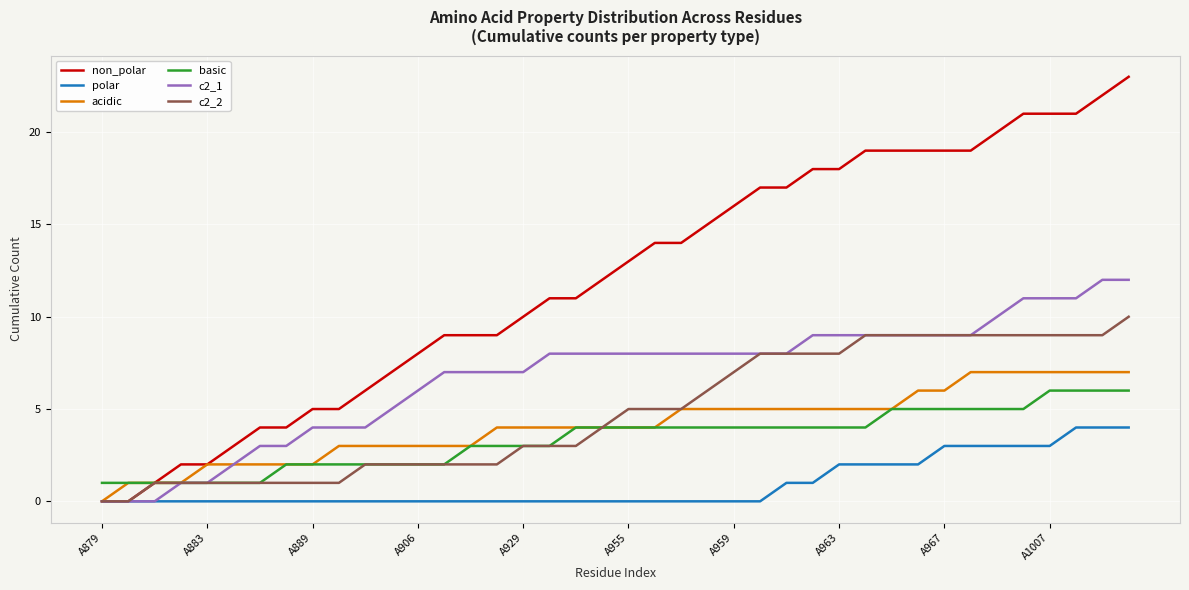

Which series has the largest total across all categories?

non_polar